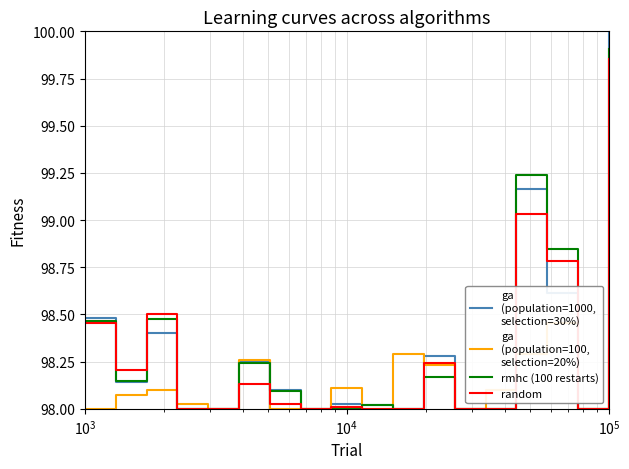

True or false: ga
(population=100,
selection=20%) has more than 2 interior local peaks.

True